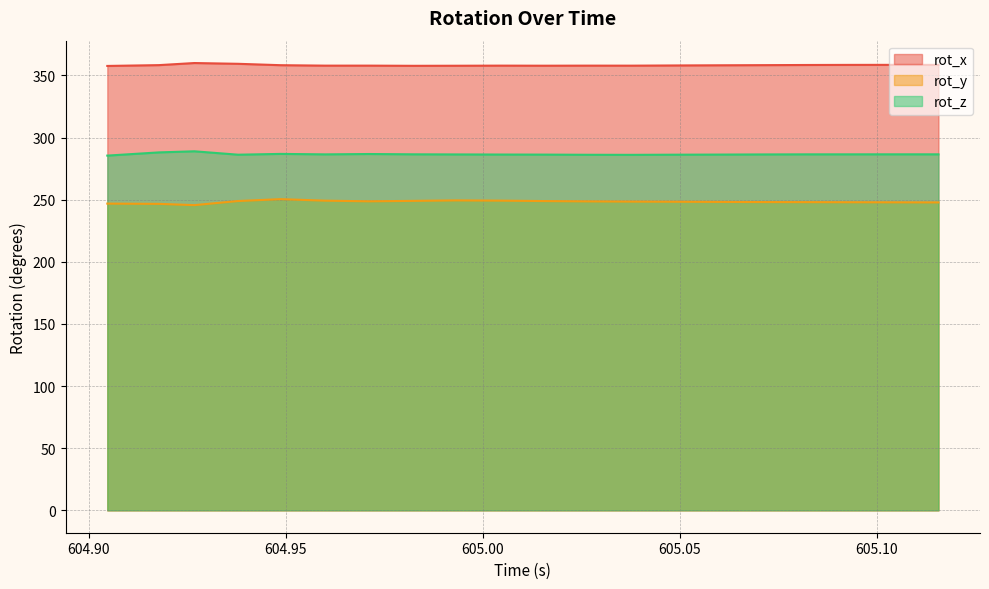

What is the difference between the highest and lowest values at 604.9711?

109.2